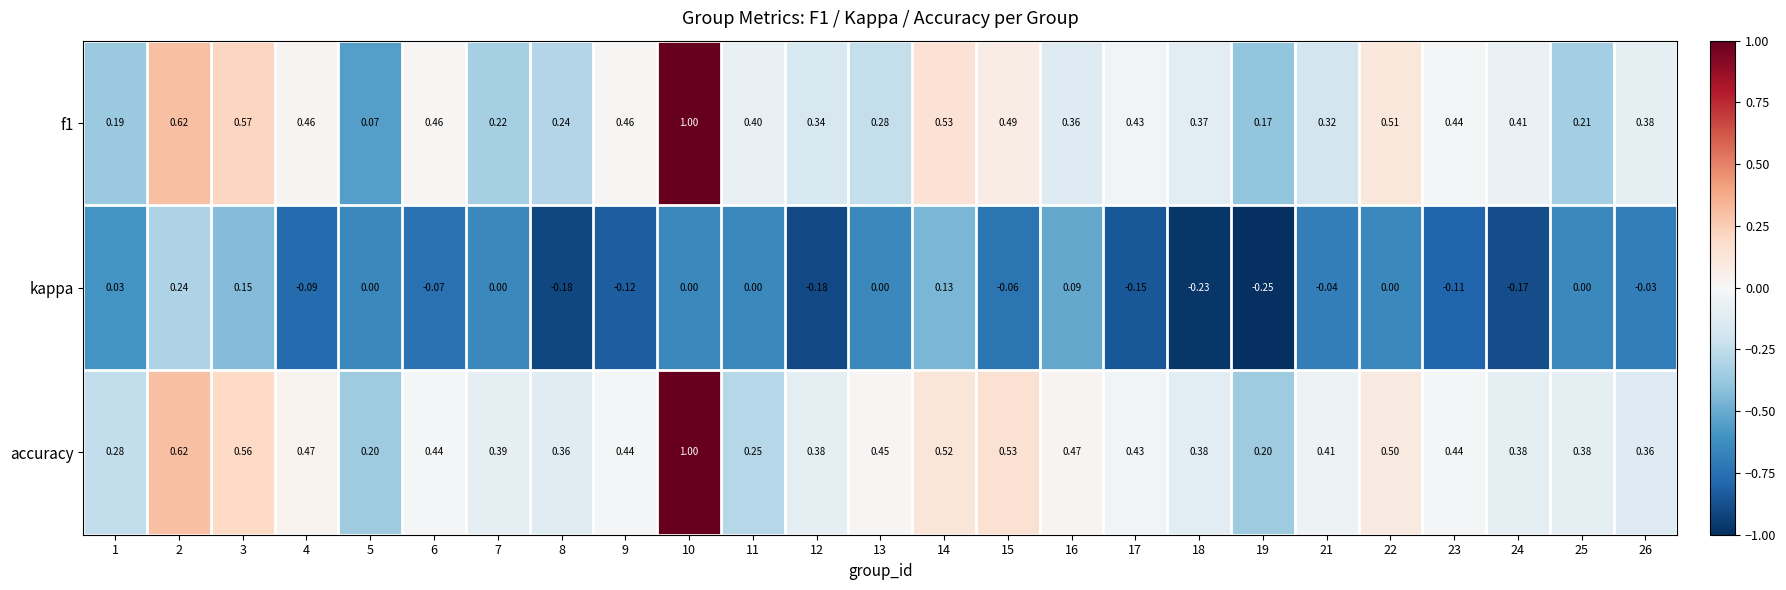

How many categories are shown in the chart?

25